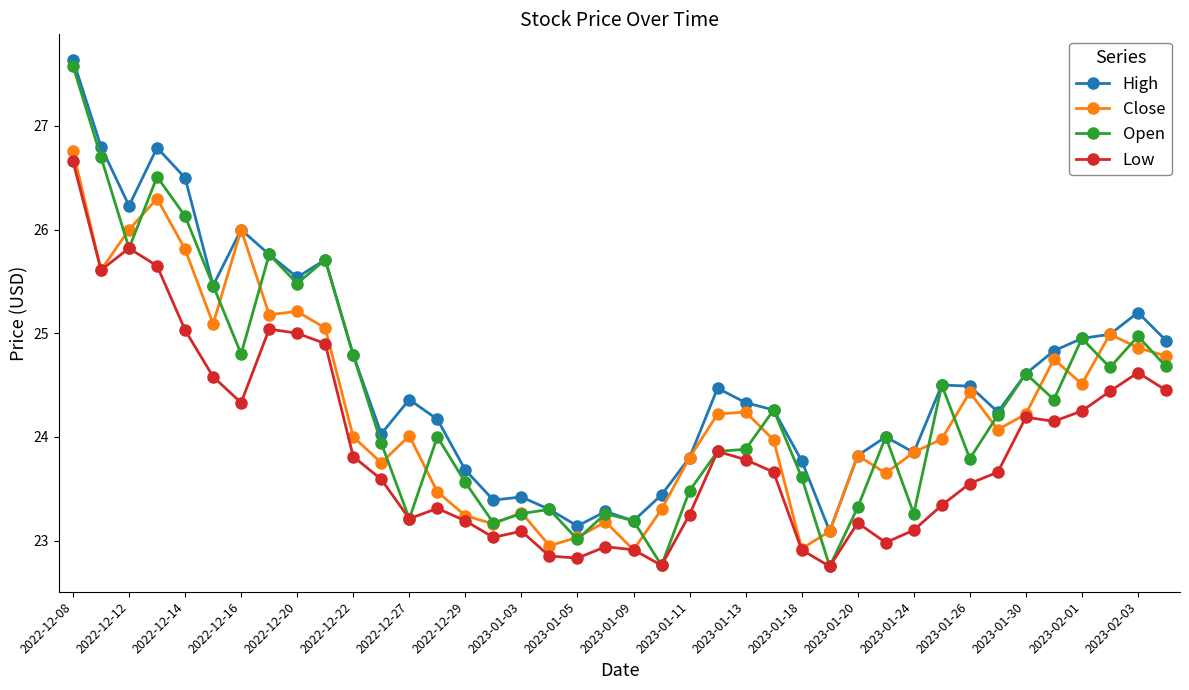

What is the minimum value shown in the chart?

22.8